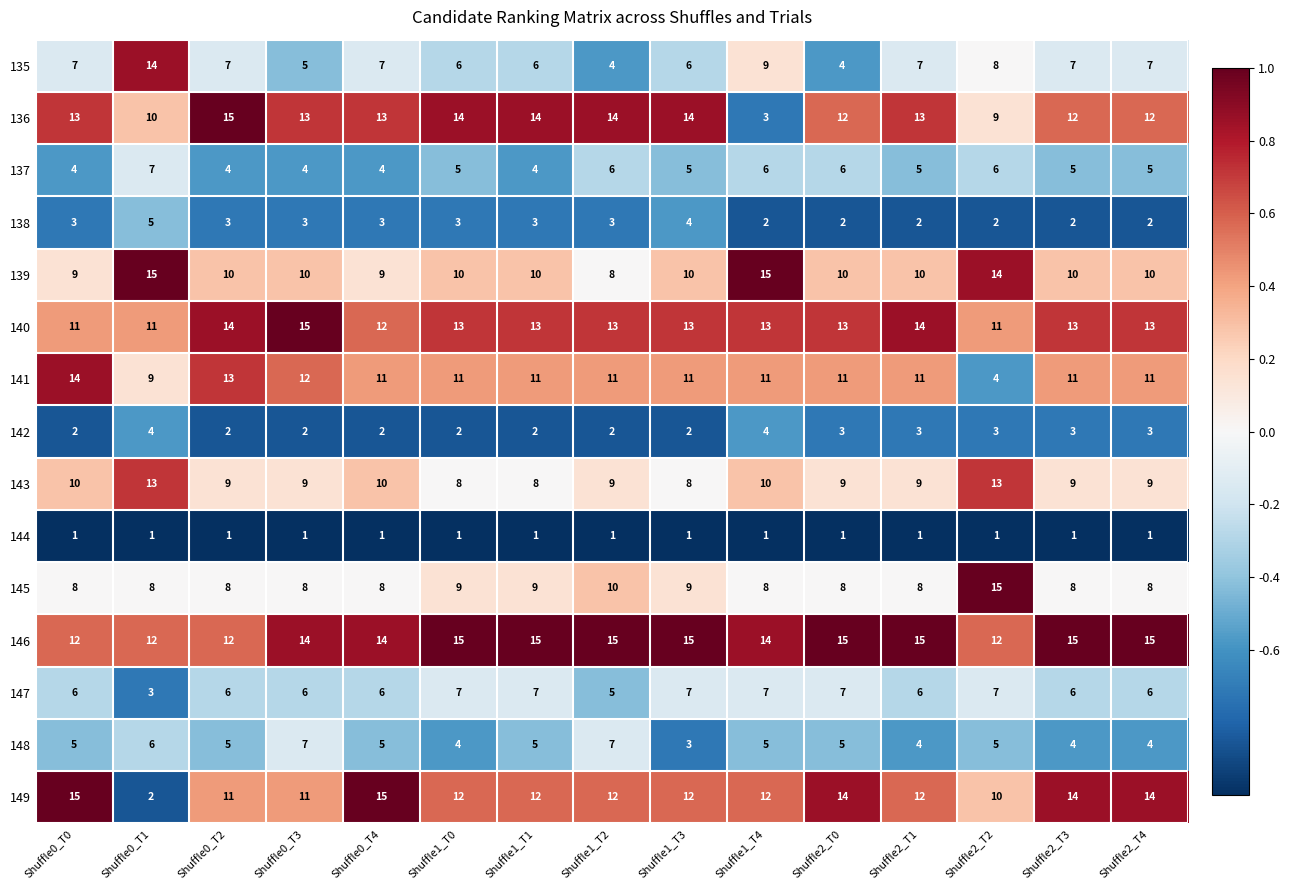

What is the difference between the second highest and second lowest values in the 140 series?

3